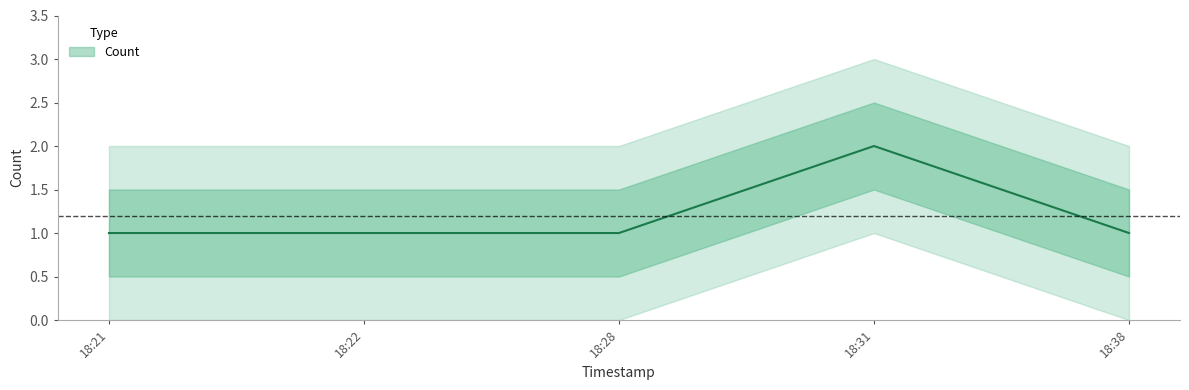

What is the value of the 3rd point from the left?

1